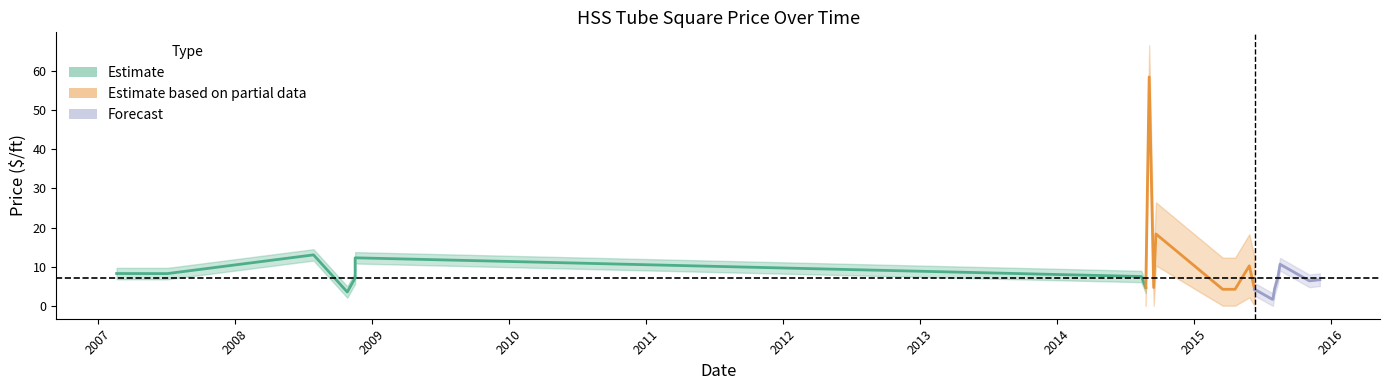

Which has a higher value, 2014-08-14 or 2014-09-22?

2014-09-22